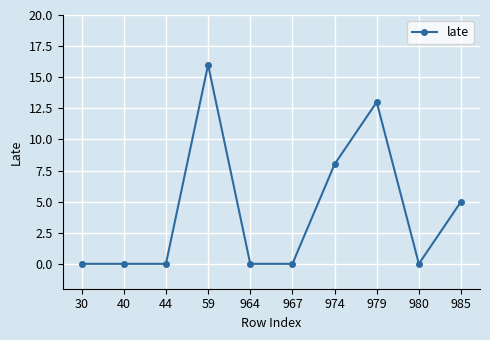

What is the value of the 7th point from the left?

8